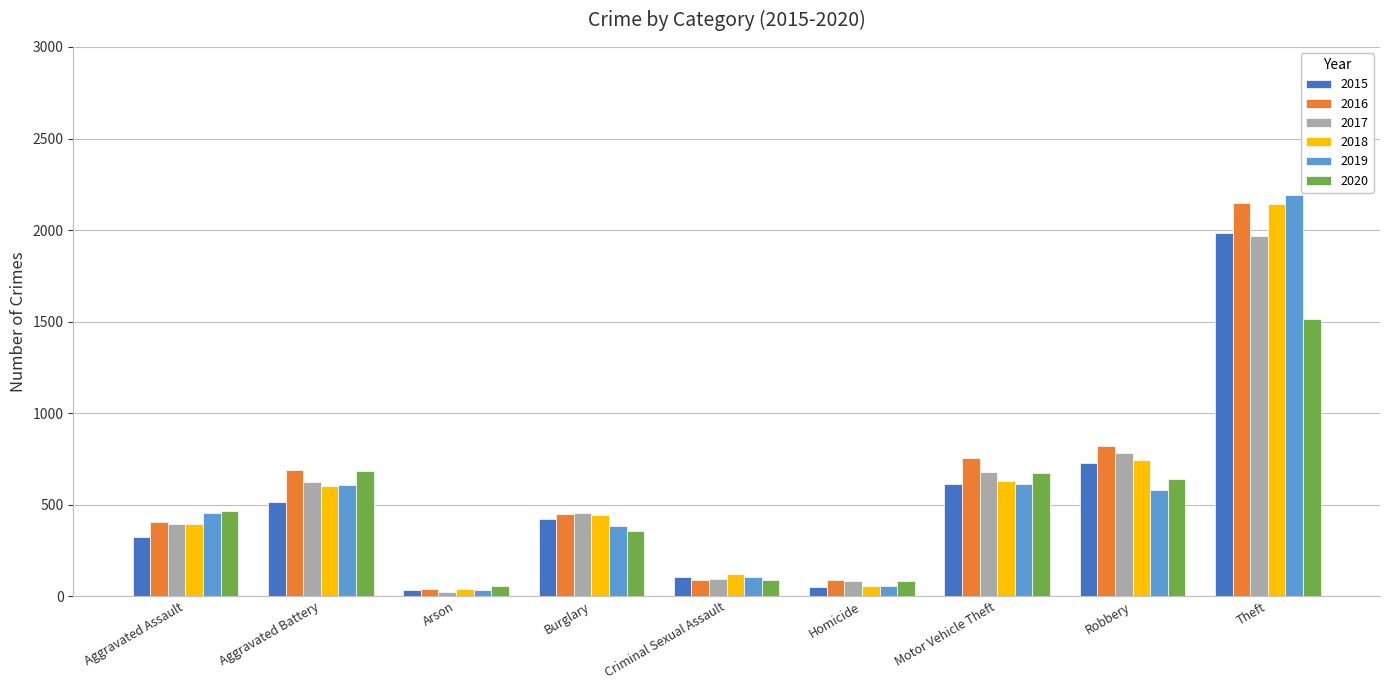

The 2018 series shows 1057 at Aggravated Battery. True or false?

False